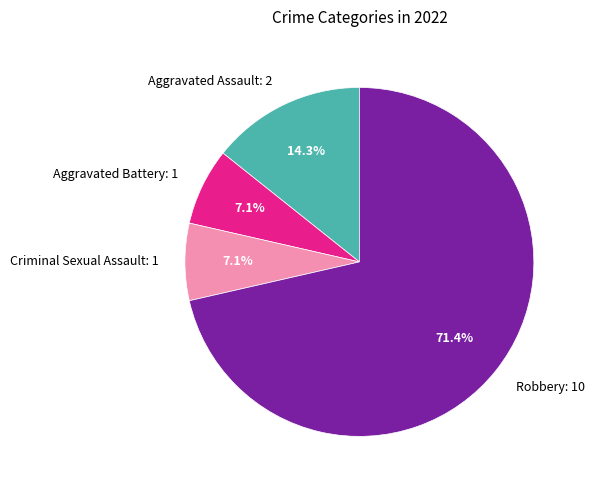

How many slices are in this pie chart?

4